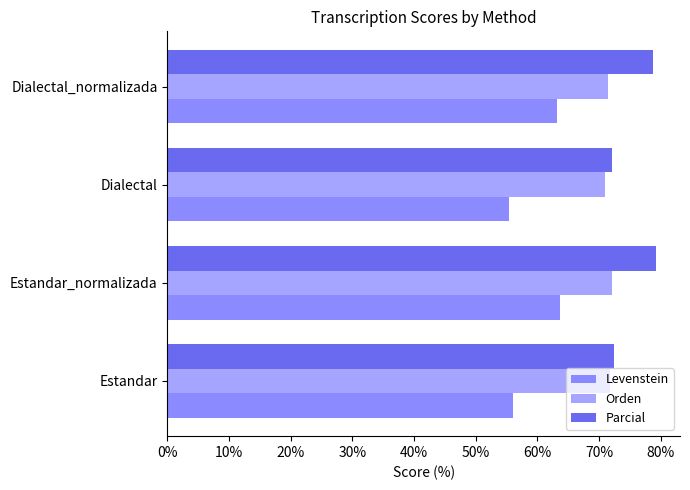

Is the value of Levenstein at Estandar_normalizada greater than the value of Orden at Dialectal_normalizada?

No